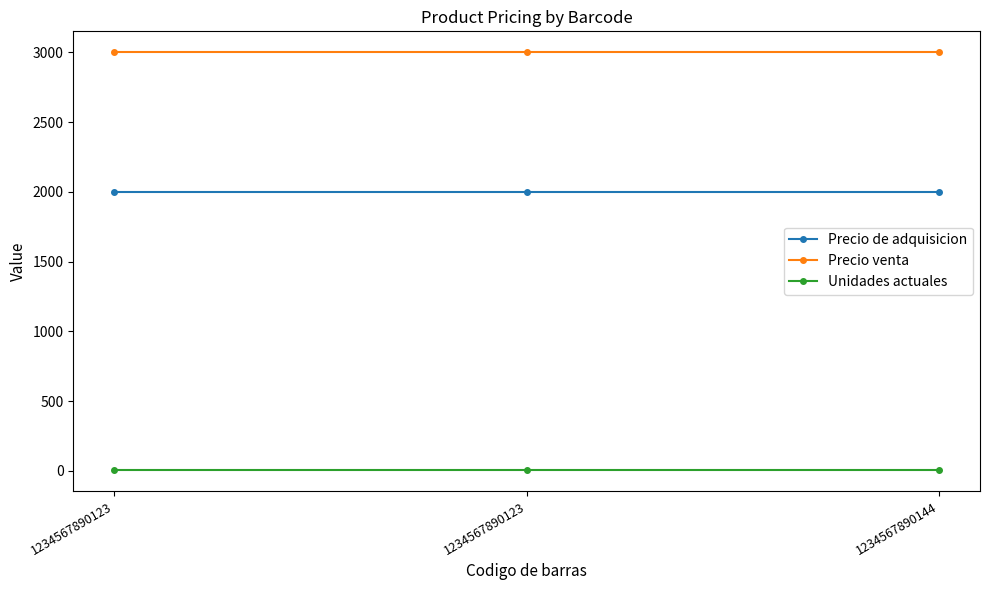

Reading left to right, what are all the values shown in this chart?

Precio de adquisicion: 1234567890123=2000	1234567890123=2000	1234567890144=2000
Precio venta: 1234567890123=3000	1234567890123=3000	1234567890144=3000
Unidades actuales: 1234567890123=5	1234567890123=5	1234567890144=5